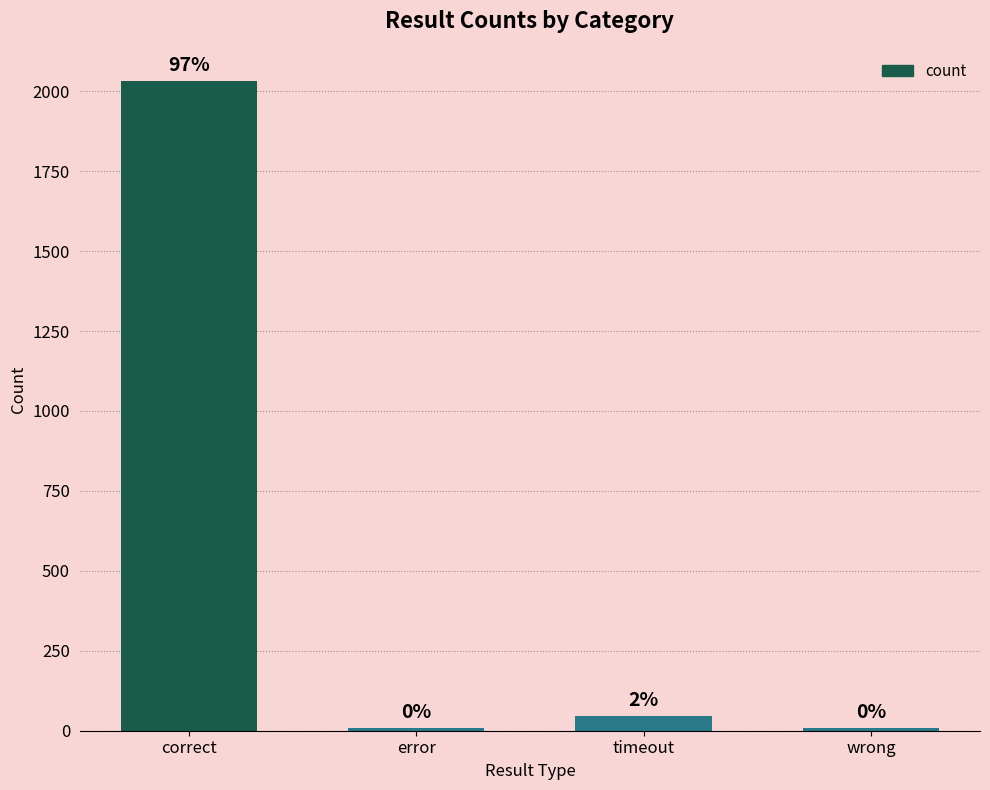

What is the smallest value displayed?

8